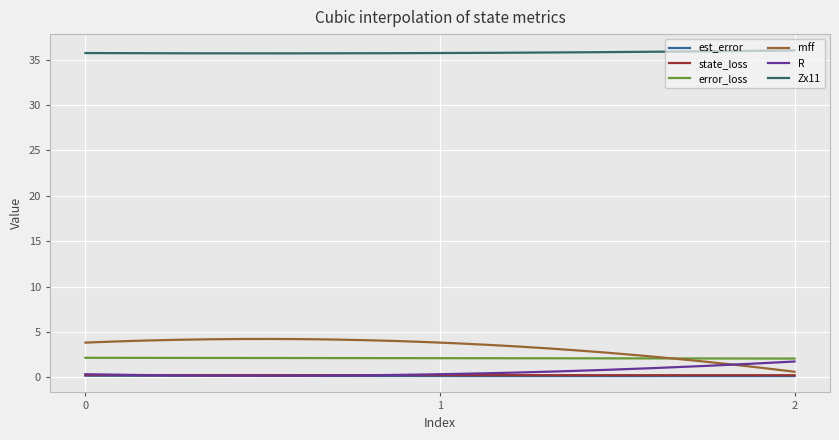

Is this an area chart (filled region under the line)?

No